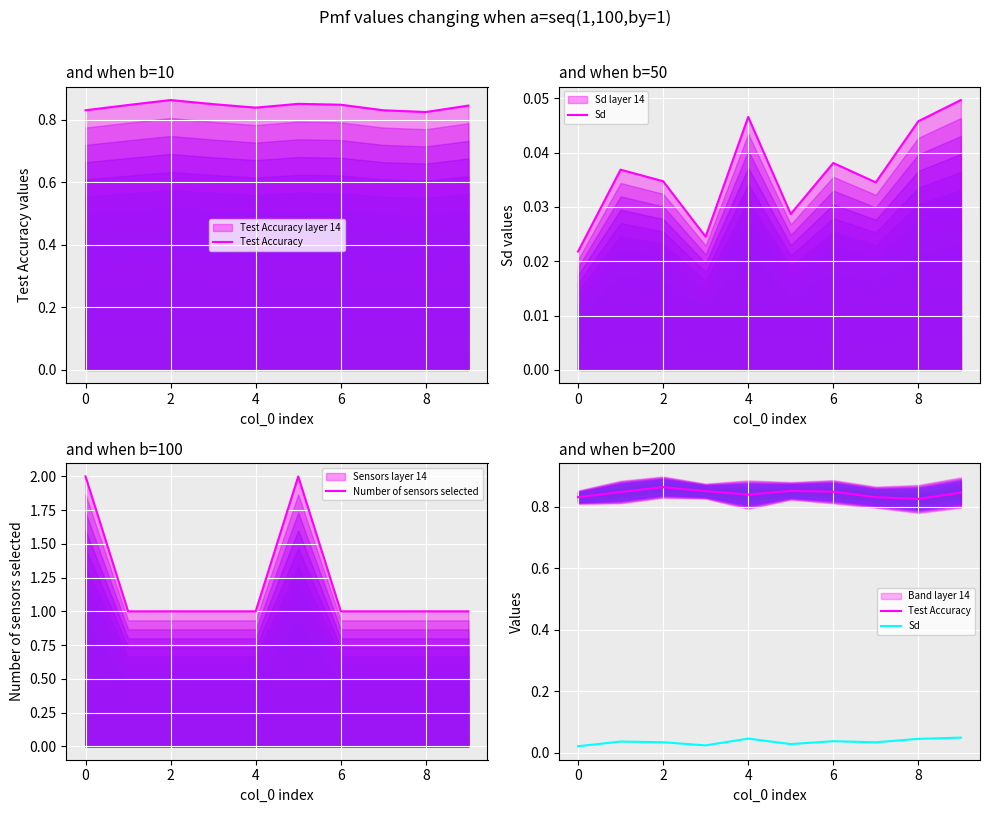

What is the value of the Test Accuracy point at the 5th from the left?

0.8